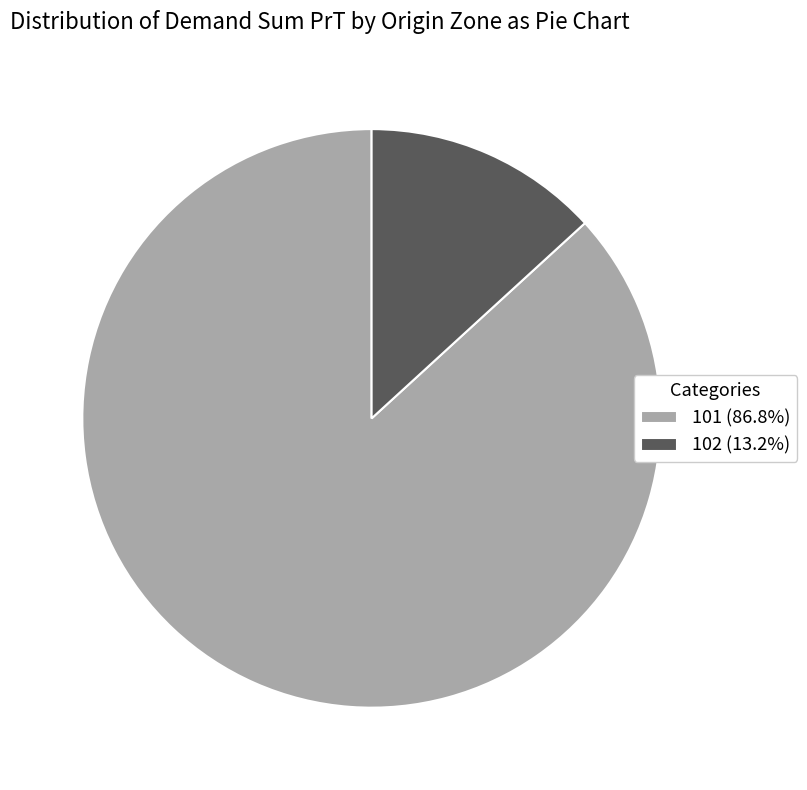

What is the ratio of the value at 101 (86.8%) to the value at 102 (13.2%)?

6.6